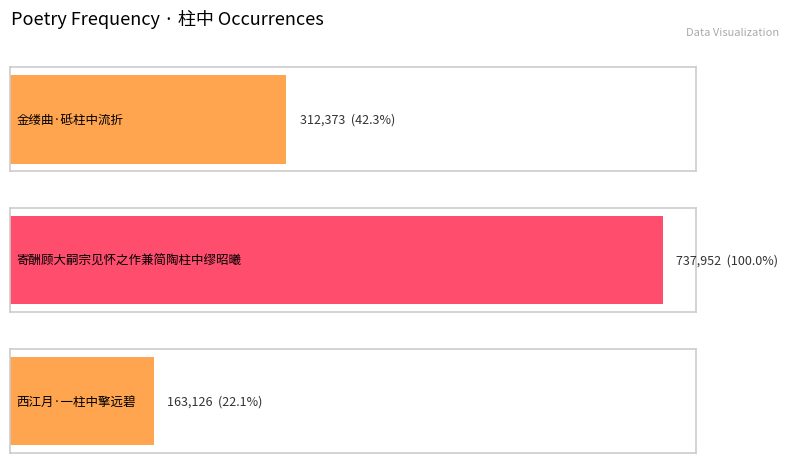

Reading left to right, list all the values displayed in this chart.

312373	737952	163126